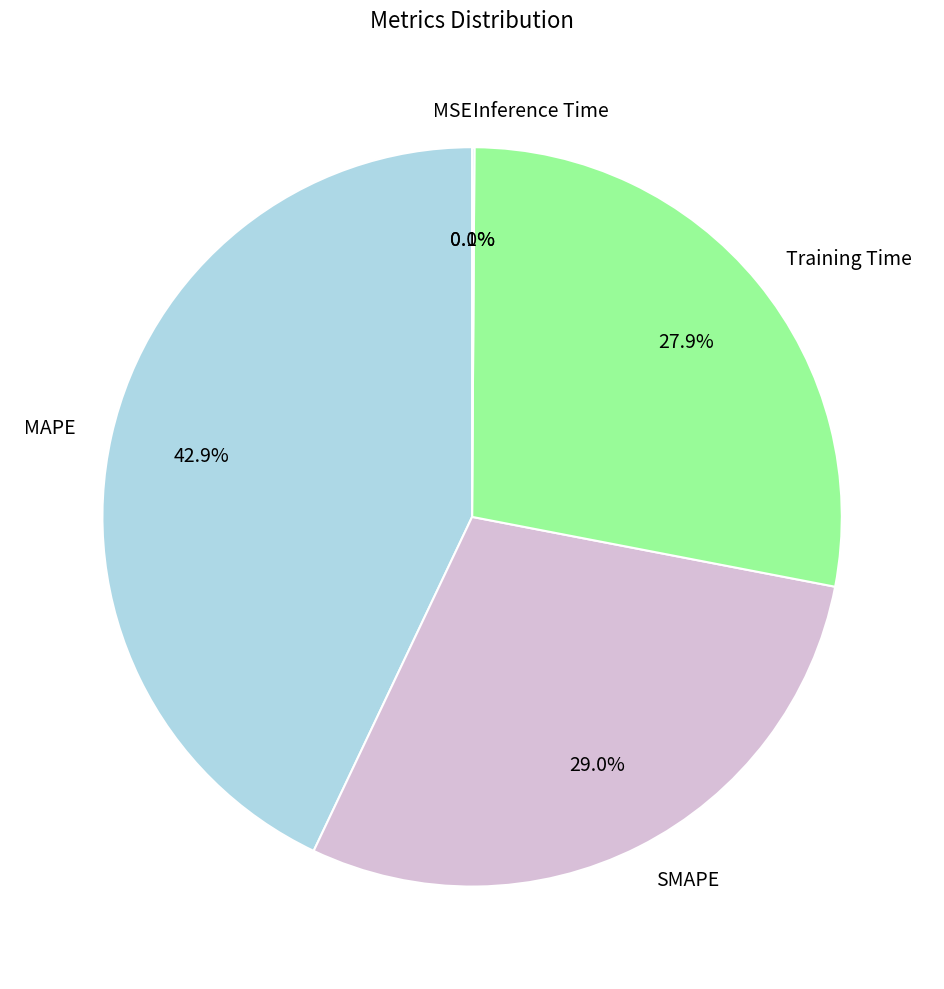

What is the largest slice in the pie chart?

MAPE